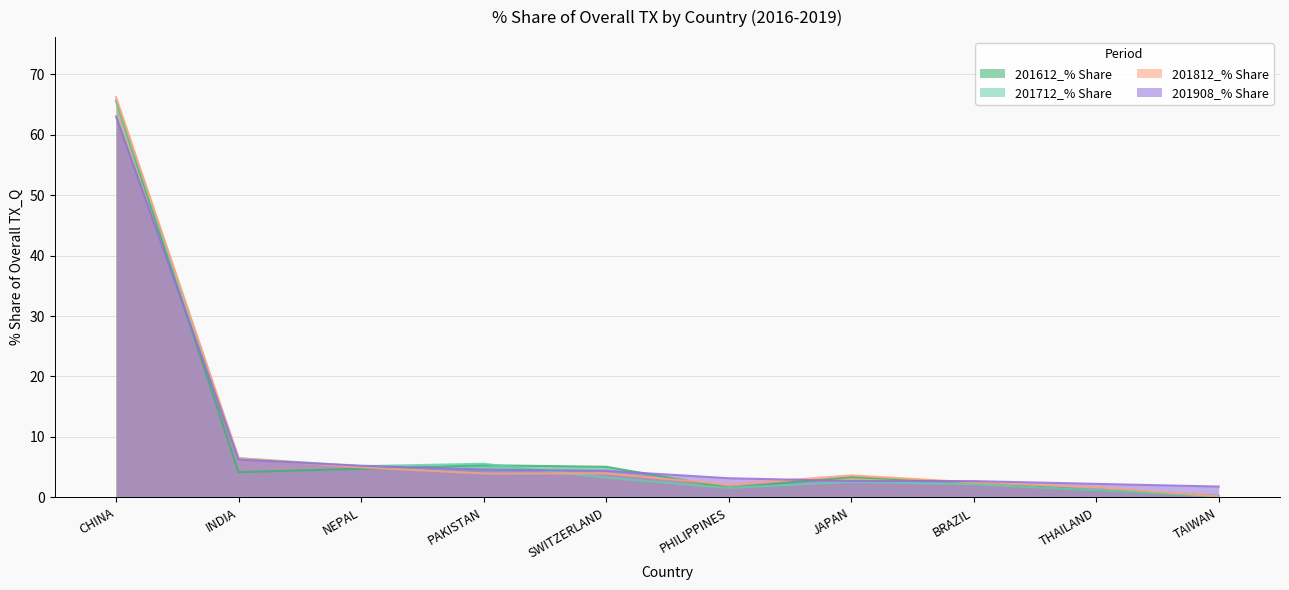

The 201812_% Share series shows 4.0 at PAKISTAN. True or false?

True